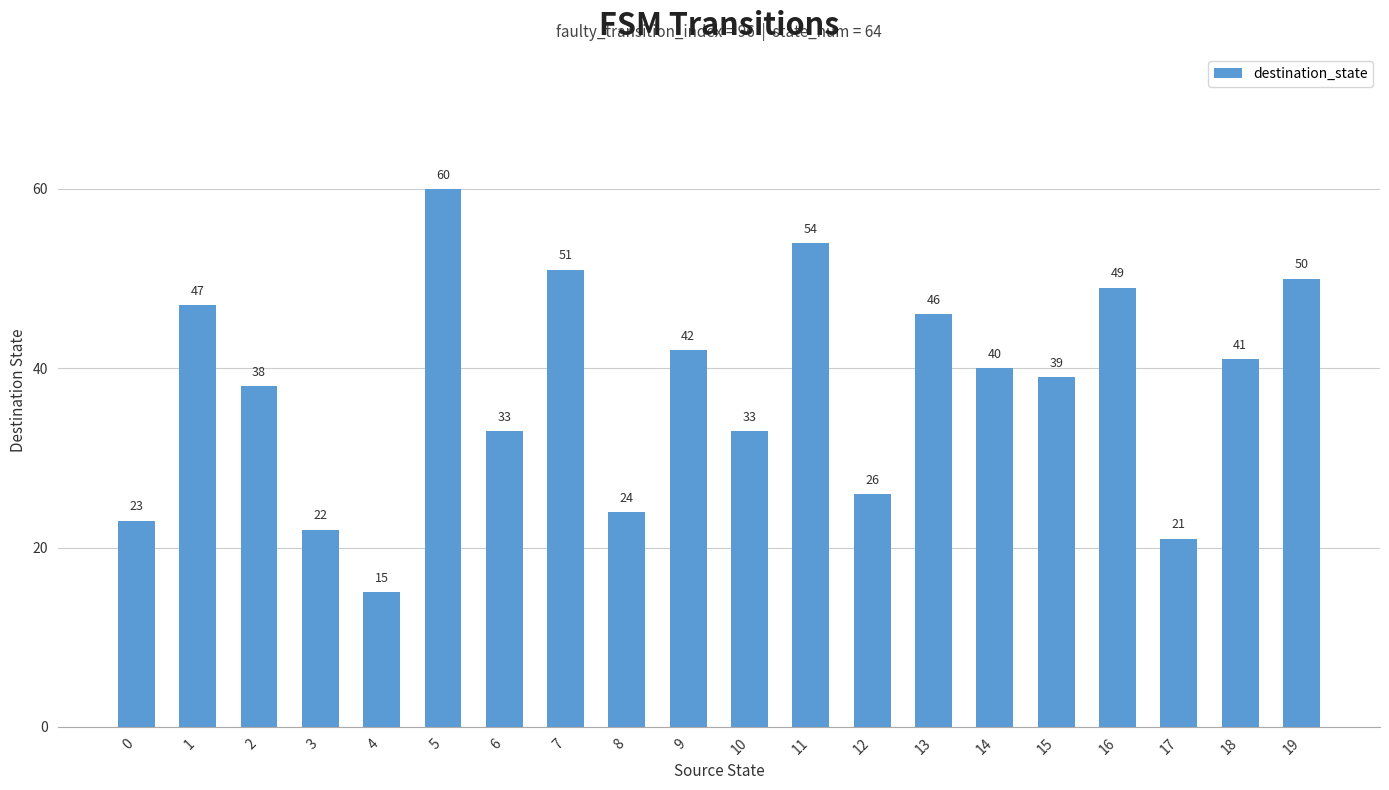

Which label corresponds to the largest value in the chart?

5